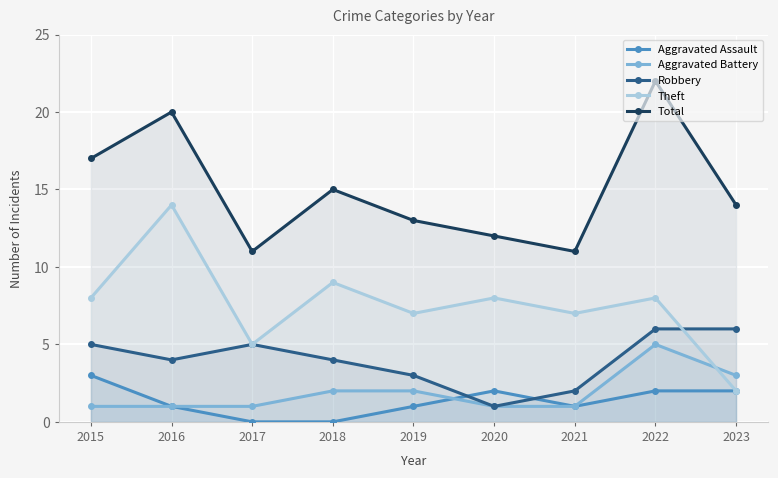

What is the greatest value displayed?

22